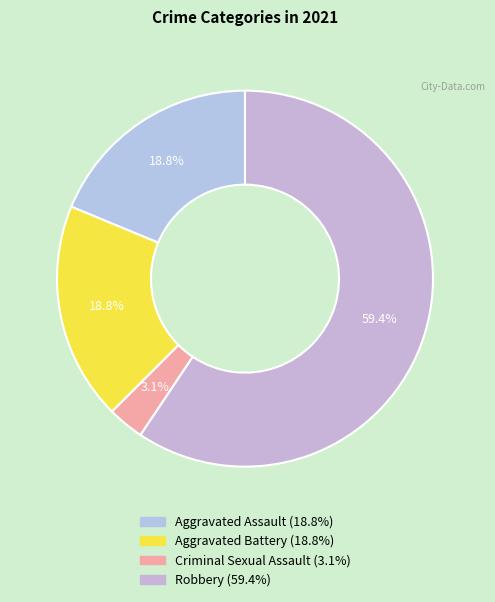

What percentage is the Criminal Sexual Assault slice, to the nearest percent?

3%